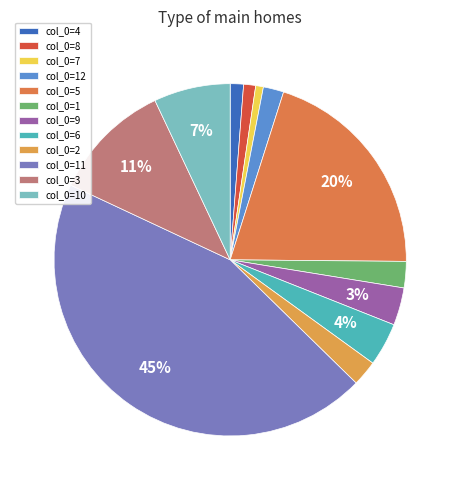

How many slices are in this pie chart?

12